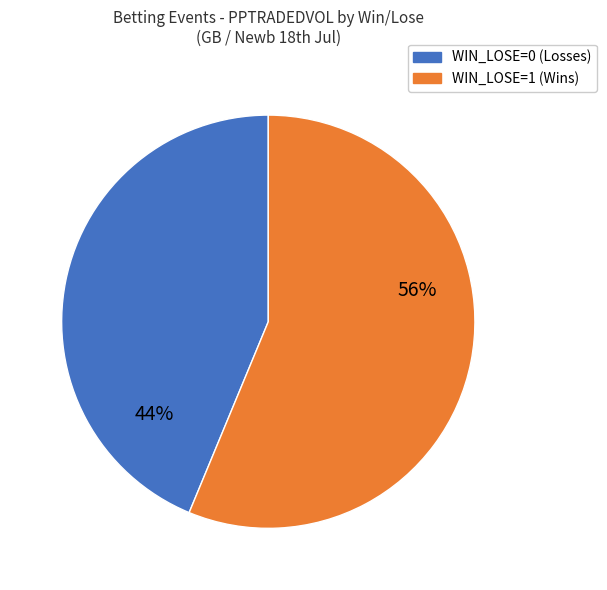

Is there any slice that represents more than half of the pie?

Yes